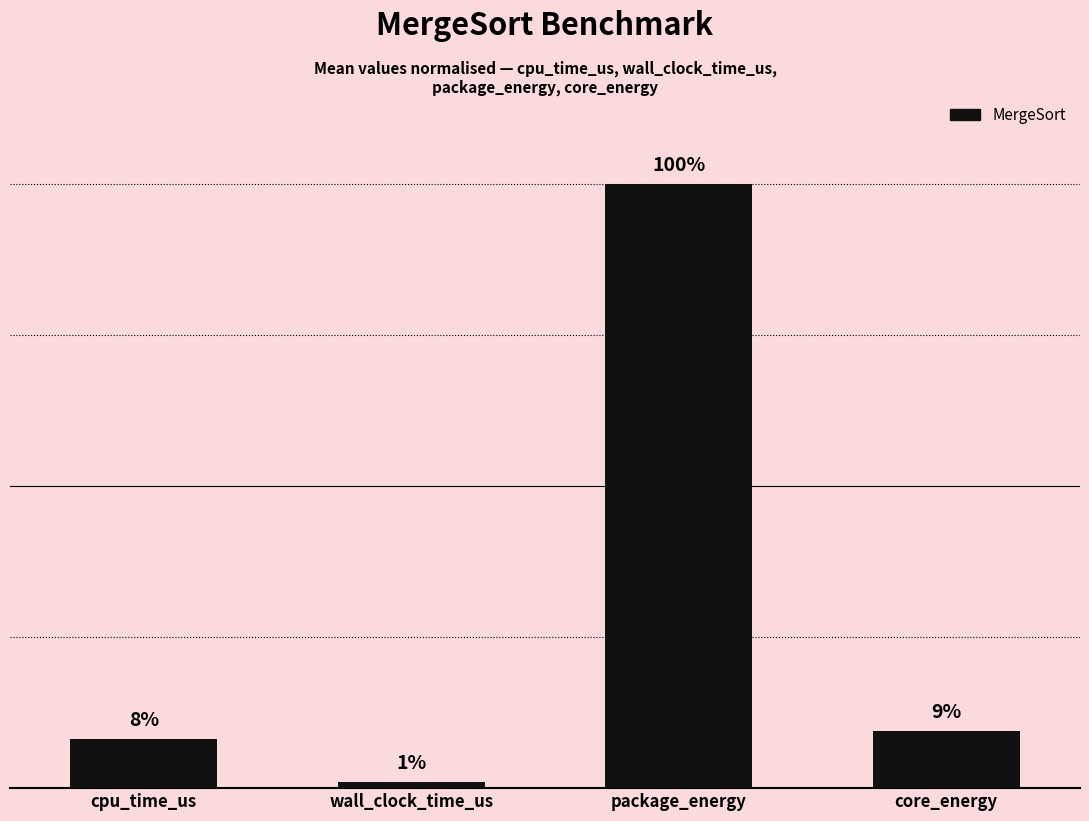

Which category has the highest value across all series?

package_energy